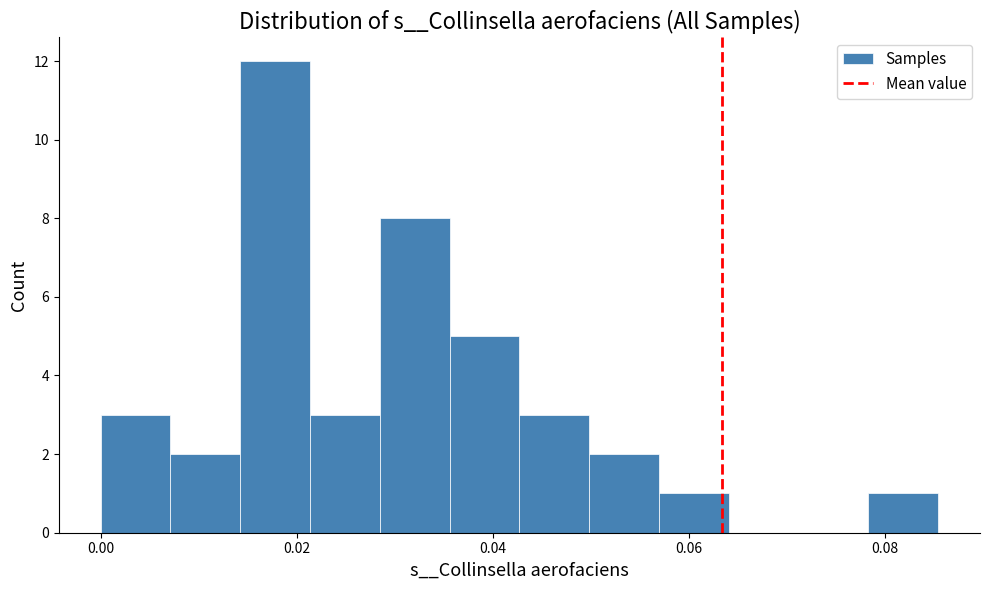

Around what value on the x-axis is the tallest bar? Give the approximate position of its centre, as read against the axis.

0.018